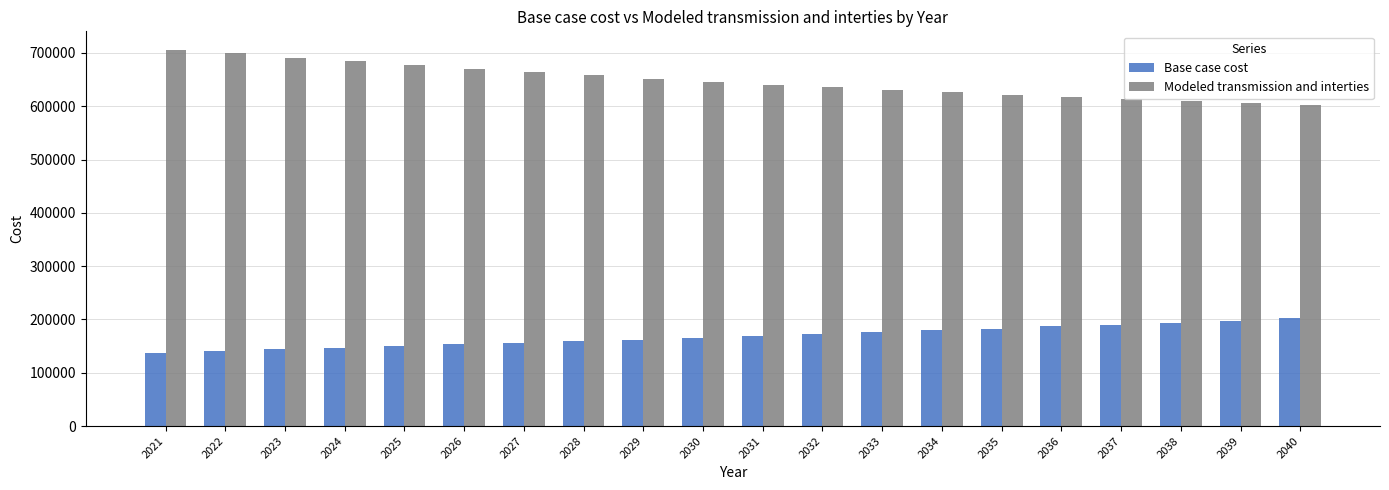

How many categories are shown in the chart?

20